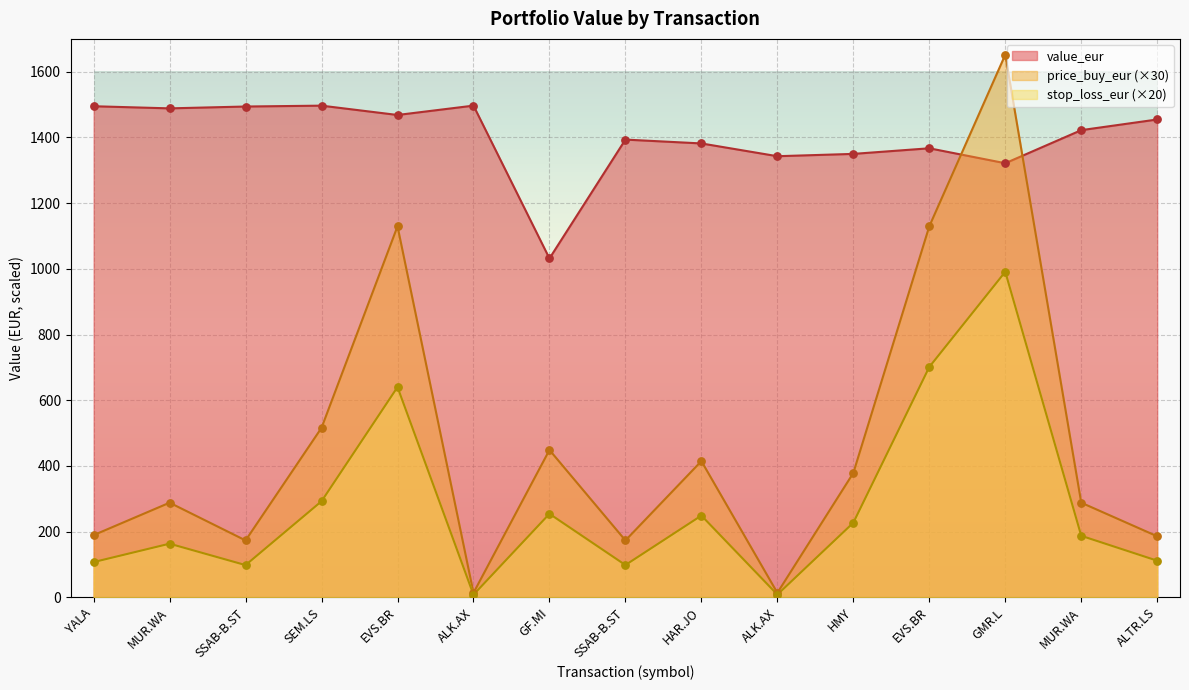

Which series contains the highest Y value?

price_buy_eur